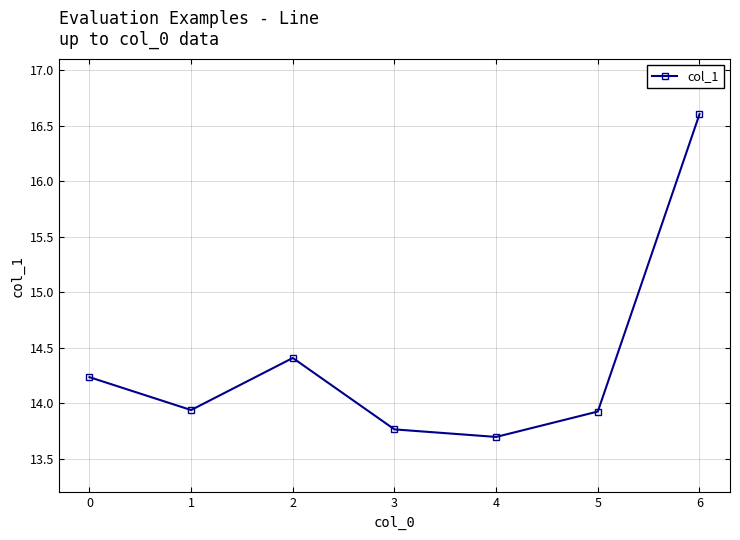

At which label is the value closest to 15?

2